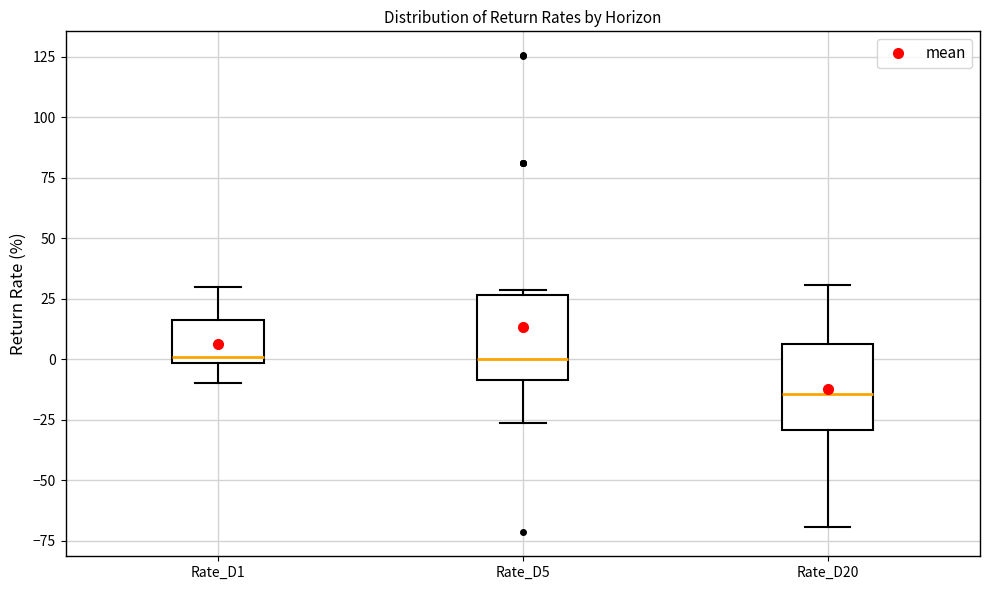

Reading left to right, read every box against the y-axis: the position of its median line, the range the box covers, and the ends of its whiskers. The values are not printed on the chart, so give them approximately, as read against the axis.

Rate_D1: median 0 (just above the box's lower edge), box 0 to 15, whiskers -10 to 30
Rate_D5: median 0, box -10 to 25, whiskers -25 to 30
Rate_D20: median -15, box -30 to 5, whiskers -70 to 30